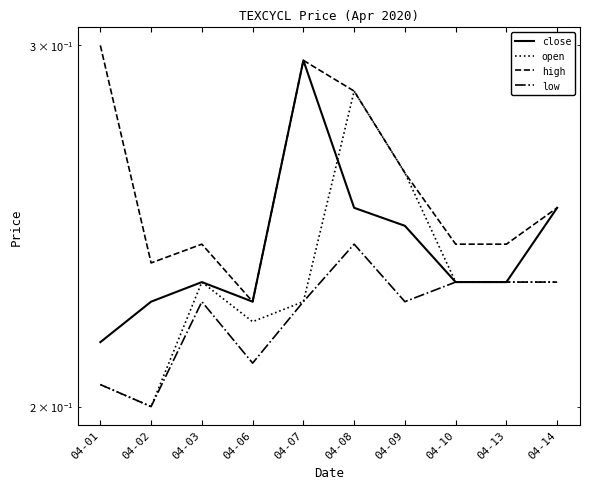

How many distinct data groups are displayed?

4